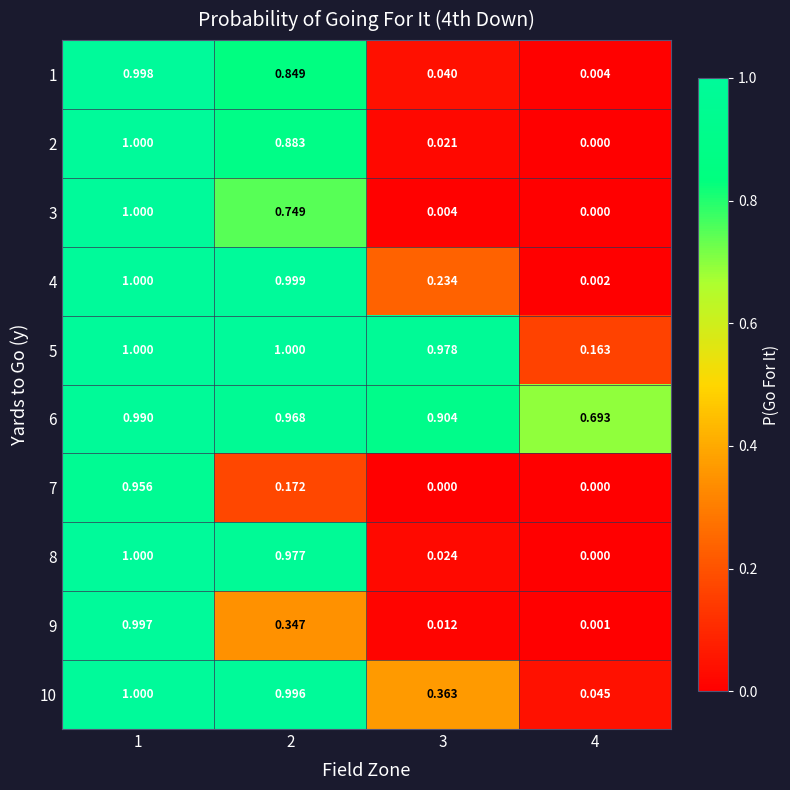

Is the value of 2 at 4 greater than the value of 4 at 1?

No